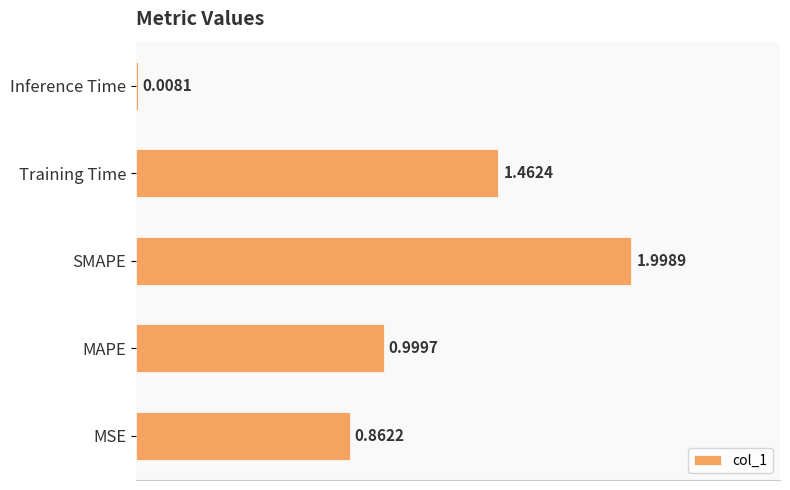

Does the chart contain any negative values?

No